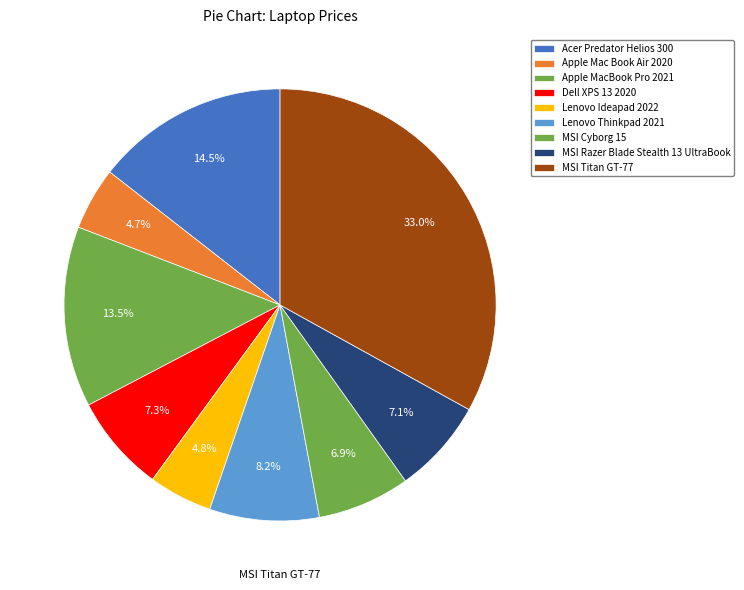

Is there any slice that represents more than half of the pie?

No